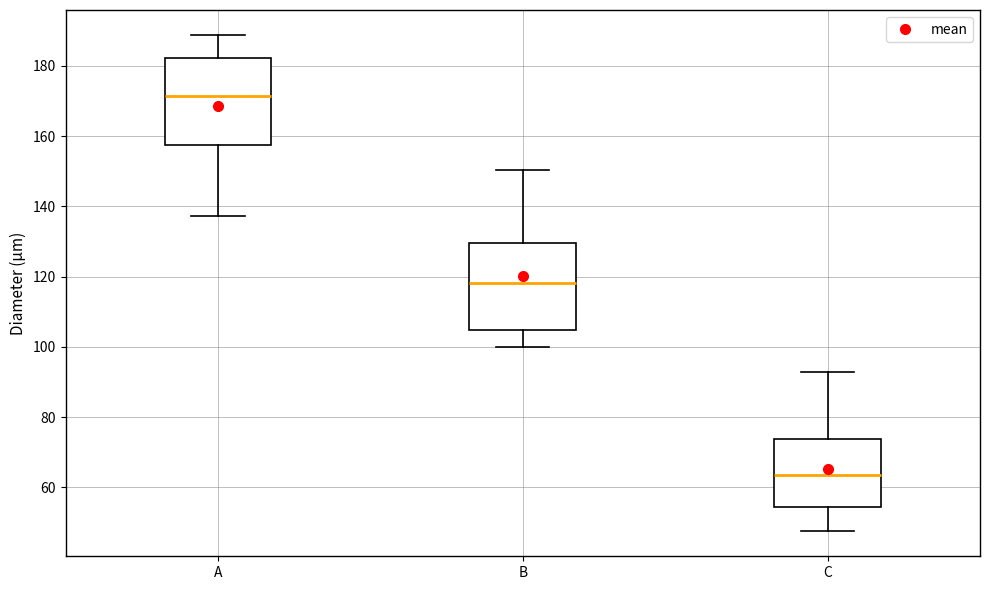

Reading left to right, read every box against the y-axis: the position of its median line, the range the box covers, and the ends of its whiskers. The values are not printed on the chart, so give them approximately, as read against the axis.

A: median 172, box 158 to 182, whiskers 138 to 188
B: median 118, box 104 to 130, whiskers 100 to 150
C: median 64, box 54 to 74, whiskers 48 to 92